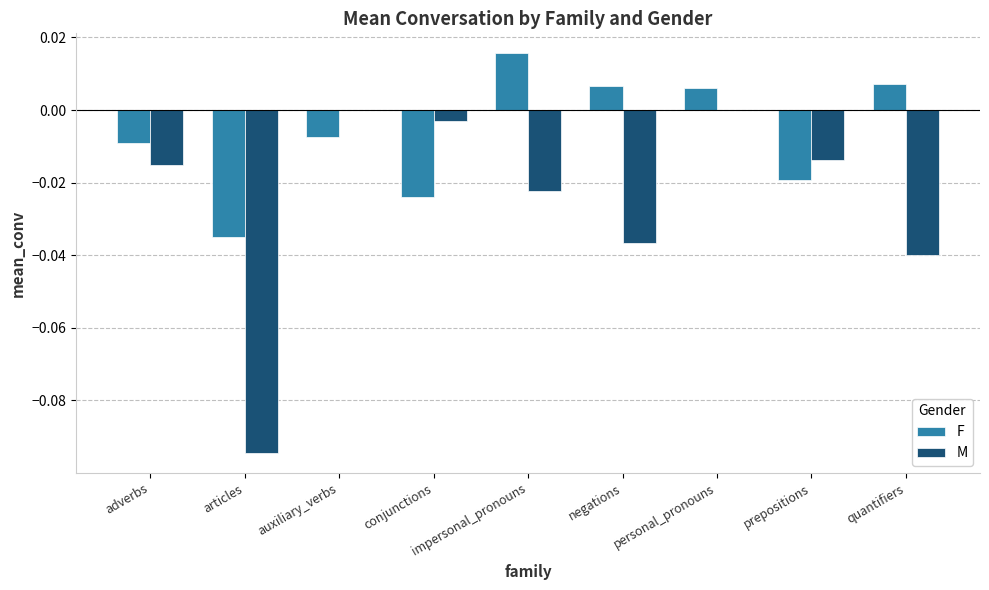

Which series changed the most between articles and auxiliary_verbs?

M